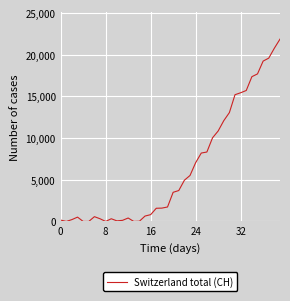

True or false: the data has more than 0 interior local peaks.

True